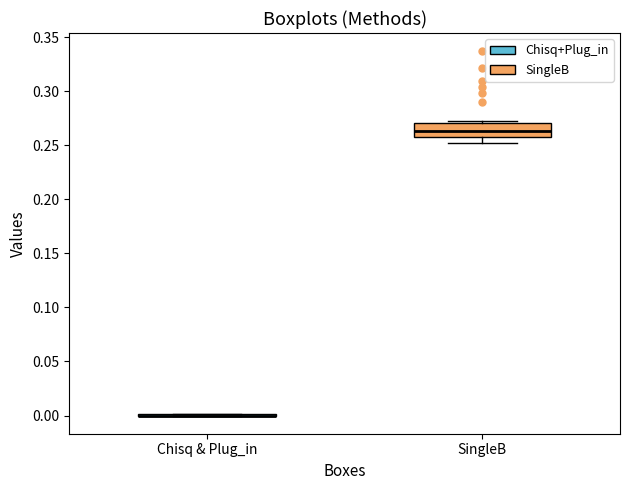

Reading left to right, transcribe this box plot: for each box, give where its median line is, the range the box spans, and where its two whiskers end, as read against the y-axis. The values are not printed on the chart, so give them approximately, as read against the axis.

Chisq & Plug_in: box collapsed to a line at 0.000, whiskers 0.000 to 0.000
SingleB: median 0.265, box 0.260 to 0.270, whiskers 0.250 to 0.275